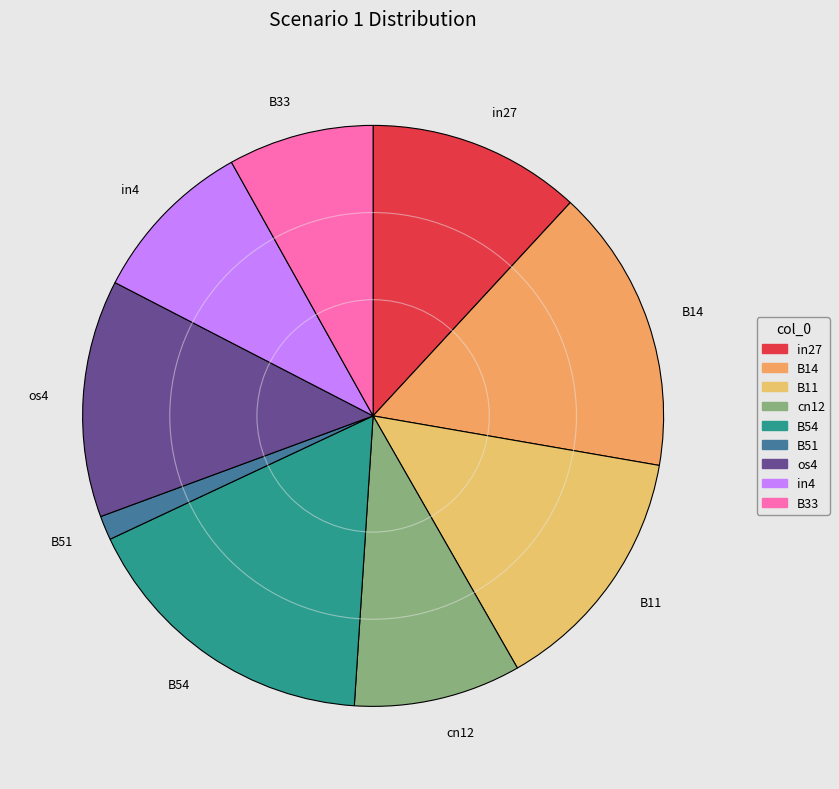

How many segments does this pie chart have?

9